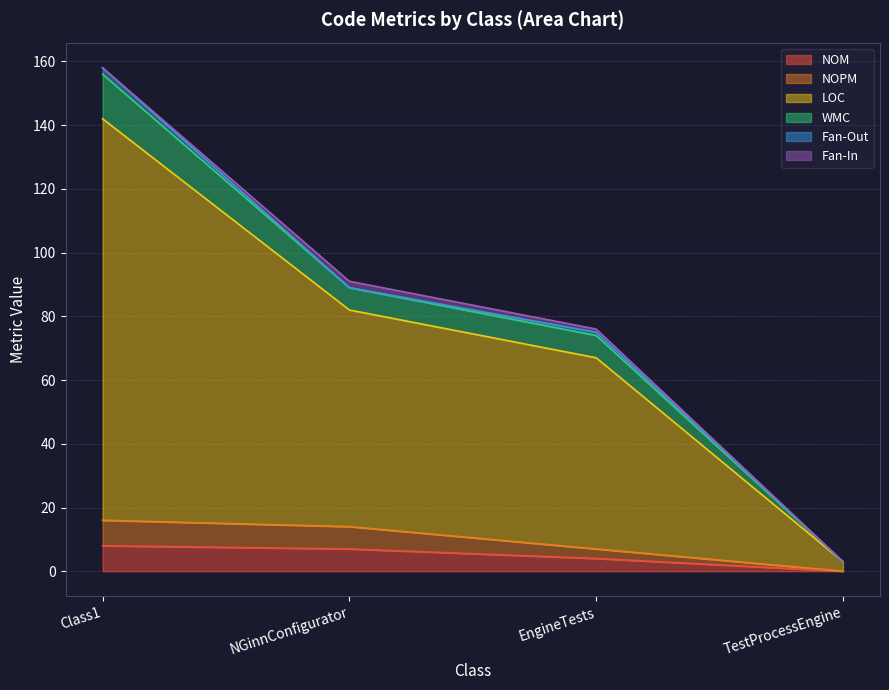

True or false: NOM has a value of 11 at NGinnConfigurator.

False